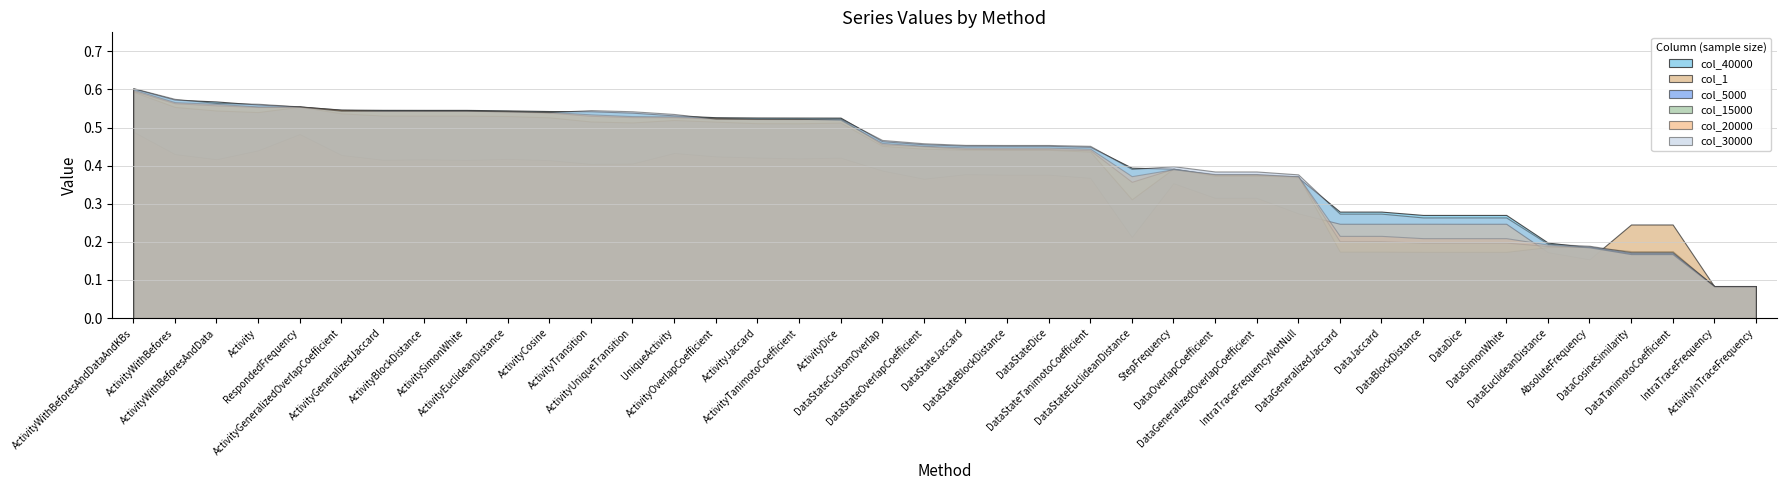

True or false: col_5000 has more than 1 interior local peaks.

True